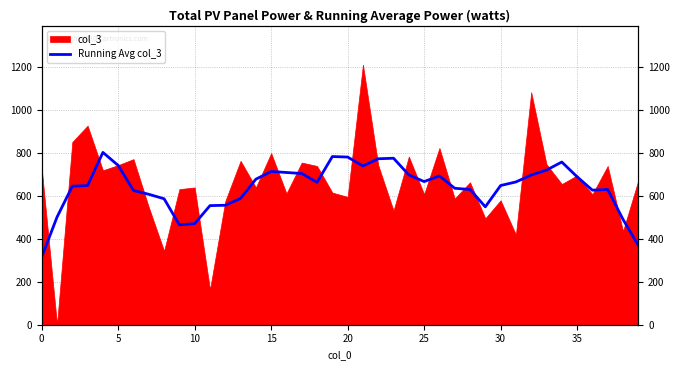

Does the chart display data point markers on the line(s)?

No